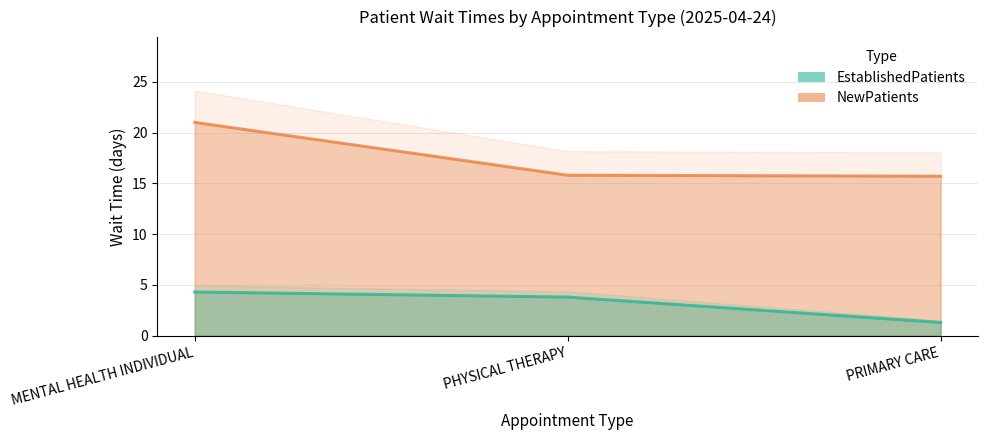

Reading right to left, extract all data points from this chart.

EstablishedPatients: 1.3	3.8	4.3
NewPatients: 15.7	15.8	21.0